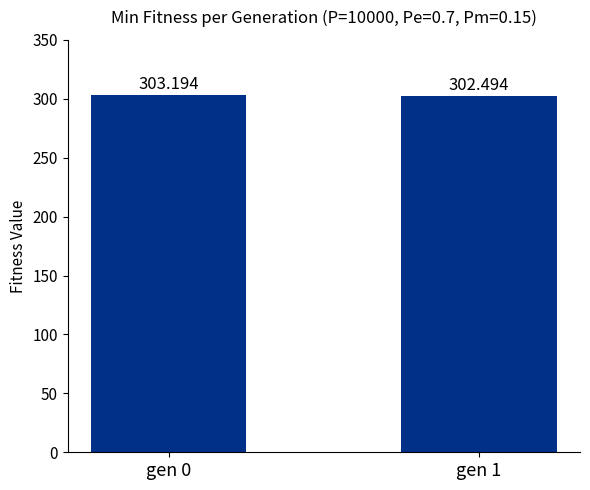

True or false: the data shows 458.2 at gen 1.

False